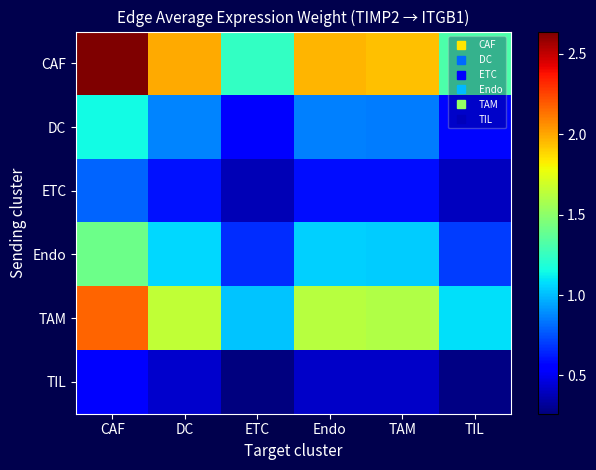

Reading right to left, extract all data points from this chart.

CAF: TIL=1.3	TAM=1.9	Endo=2.0	ETC=1.2	DC=2.0	CAF=2.6
DC: TIL=0.6	TAM=0.8	Endo=0.9	ETC=0.5	DC=0.9	CAF=1.2
ETC: TIL=0.4	TAM=0.6	Endo=0.6	ETC=0.4	DC=0.6	CAF=0.8
Endo: TIL=0.7	TAM=1.0	Endo=1.0	ETC=0.7	DC=1.1	CAF=1.4
TAM: TIL=1.1	TAM=1.6	Endo=1.6	ETC=1.0	DC=1.6	CAF=2.2
TIL: TIL=0.3	TAM=0.4	Endo=0.4	ETC=0.3	DC=0.4	CAF=0.6